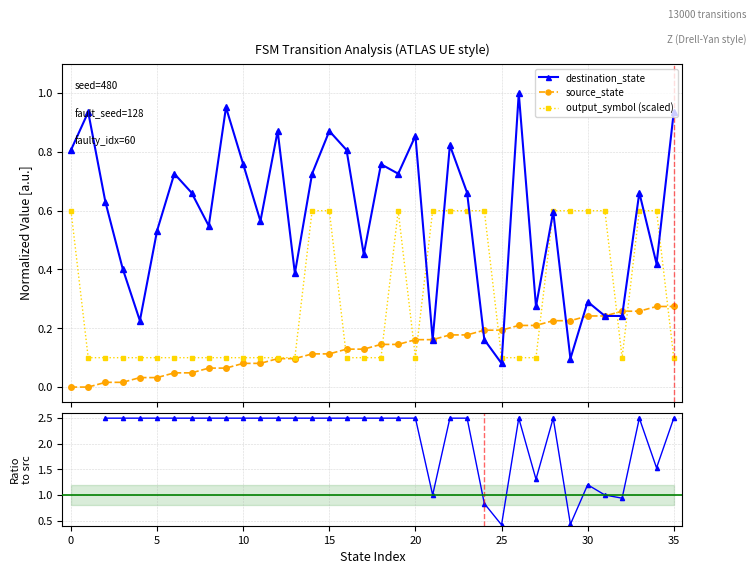

List the series in order of their peak value, lowest first.

source_state, output_symbol (scaled), destination_state, dst/src ratio